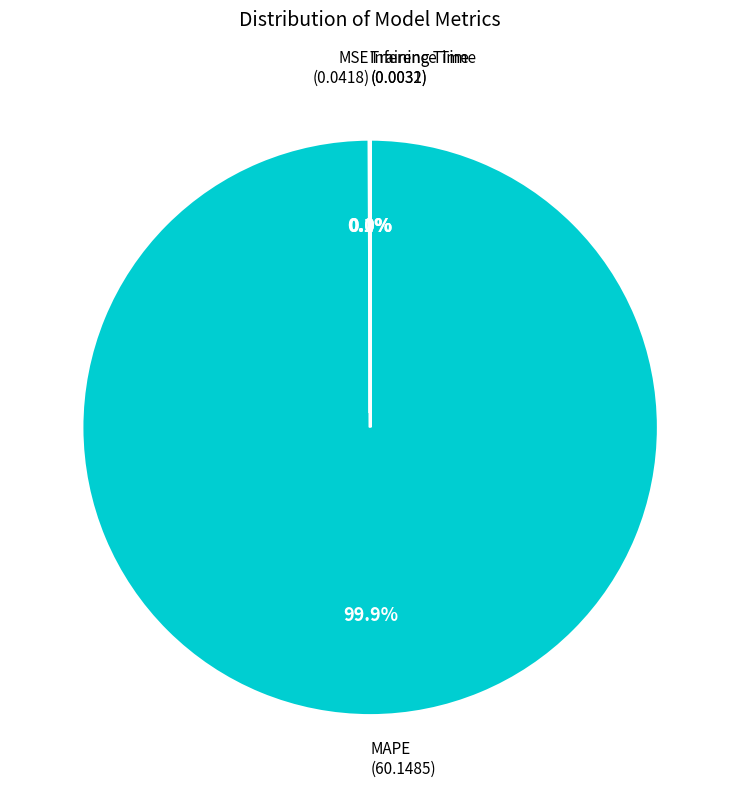

Is there any slice that represents more than half of the pie?

Yes